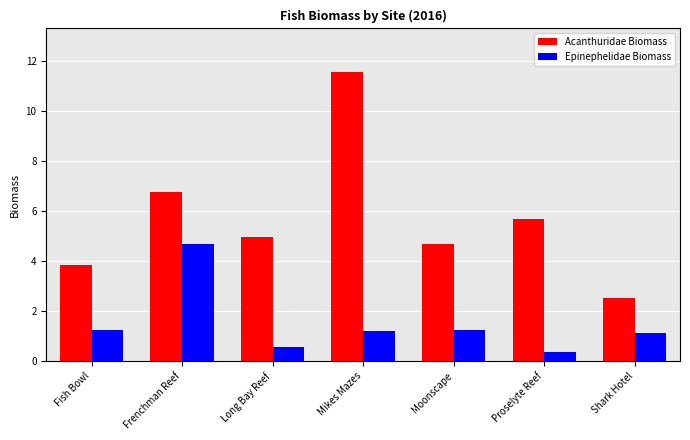

Reading left to right, what are all the values shown in this chart?

Acanthuridae Biomass: 3.8	6.8	4.9	11.6	4.7	5.7	2.5
Epinephelidae Biomass: 1.2	4.7	0.6	1.2	1.2	0.3	1.1